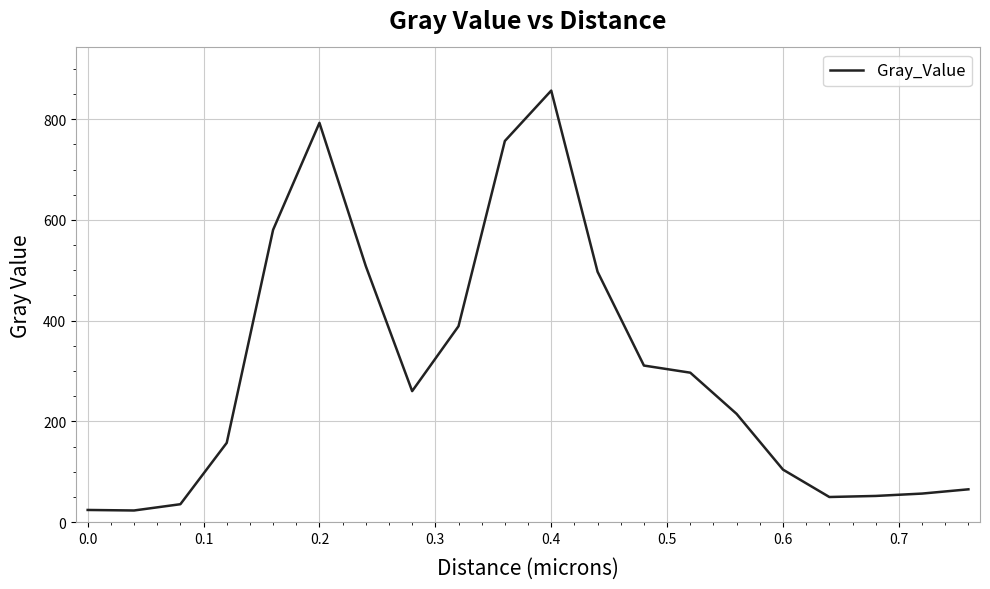

What is the minimum value shown in the chart?

23.2